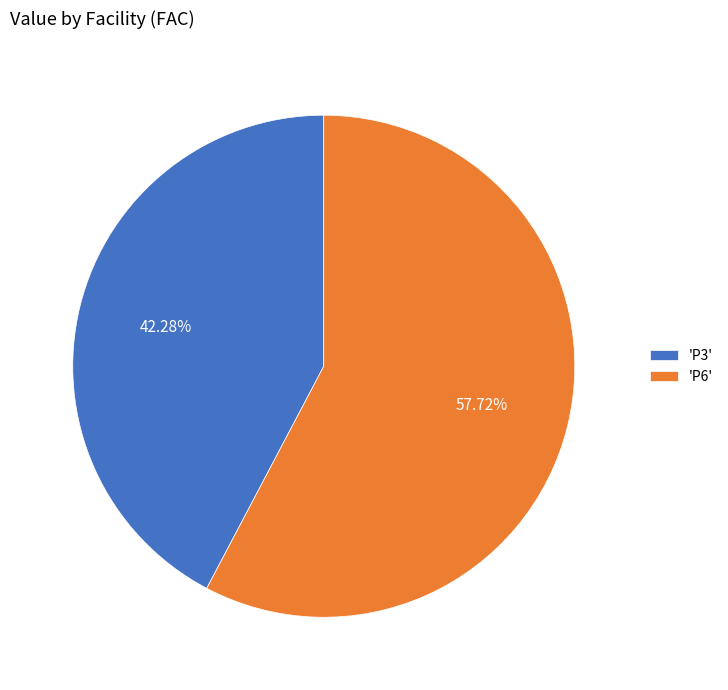

Does 'P3' represent more than half of the total?

No